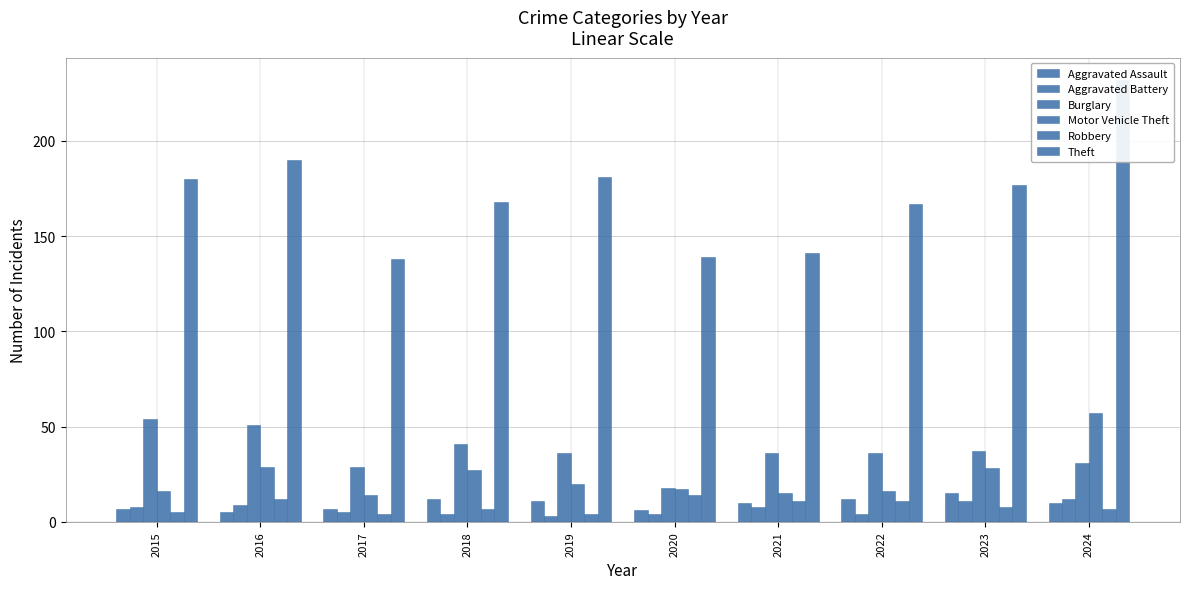

At which category is the sum across all series the highest?

2024